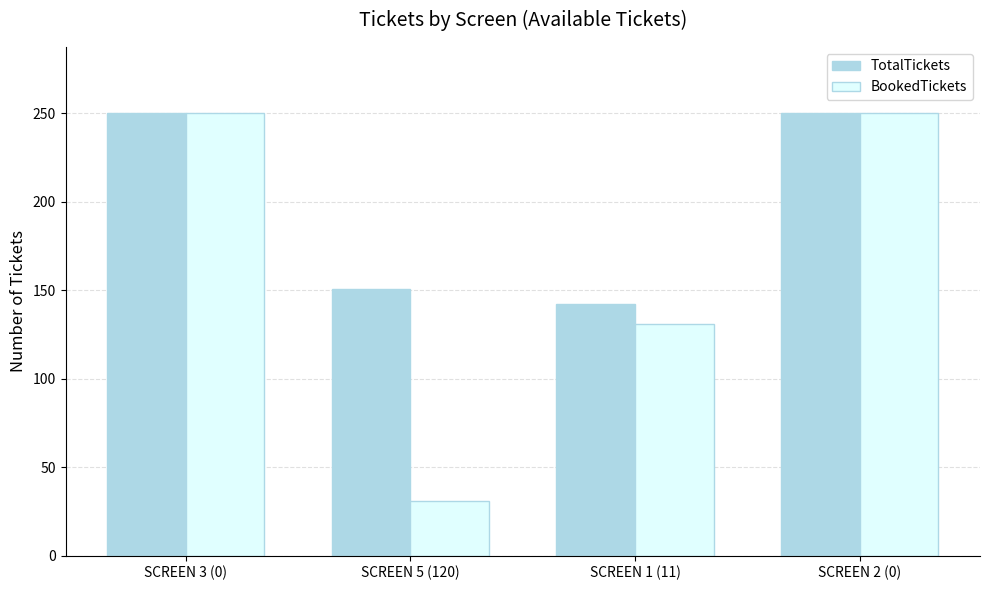

Are the bars grouped side by side (vs. stacked)?

Yes